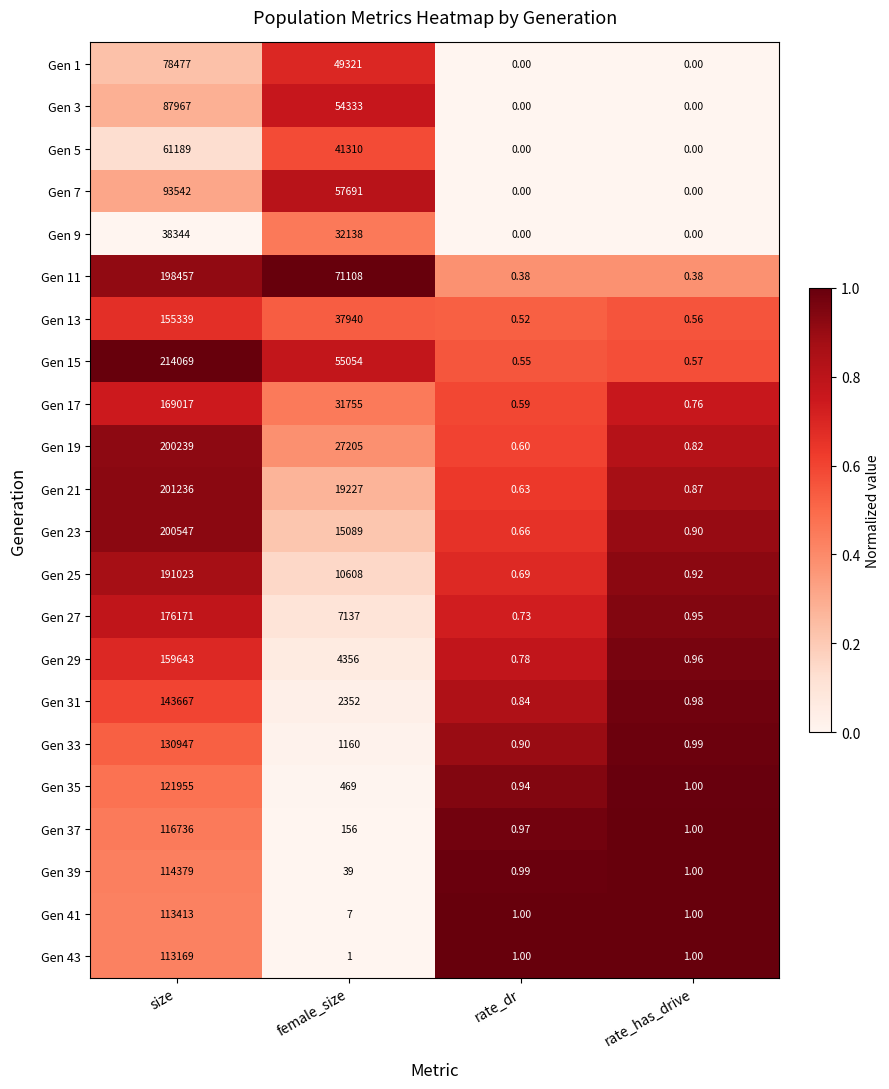

At which label does Gen 19 first exceed 27205?

size